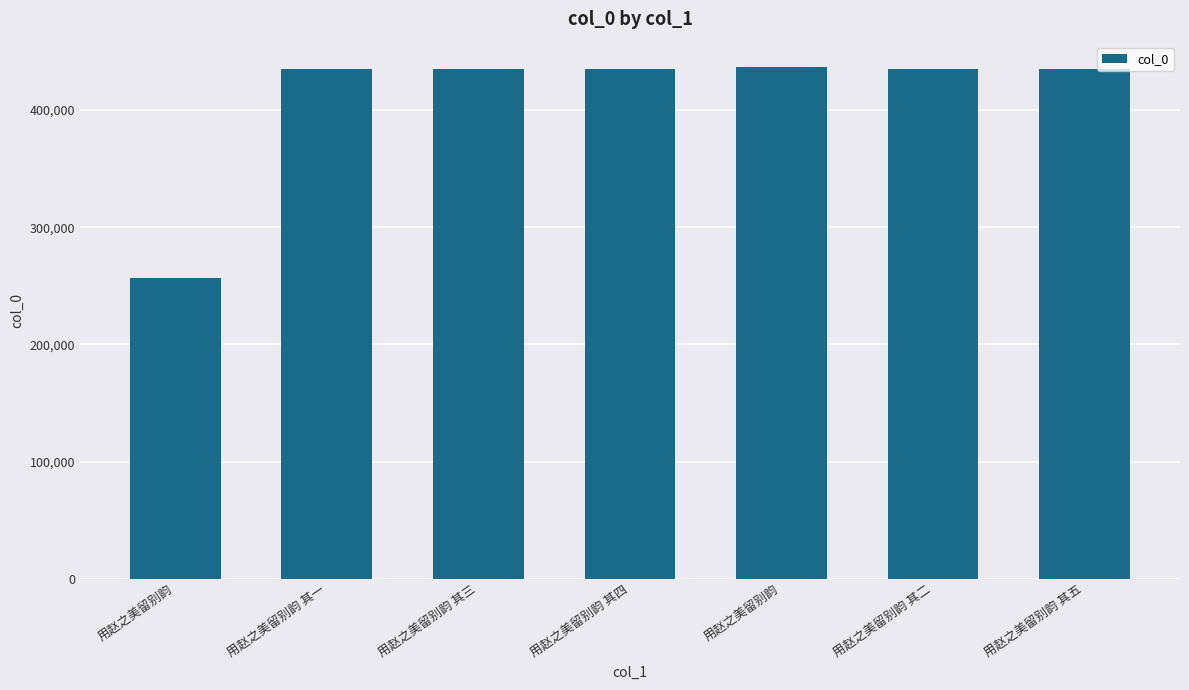

What is the change in value from 用赵之美留别韵 其四 to 用赵之美留别韵 其二?

-2